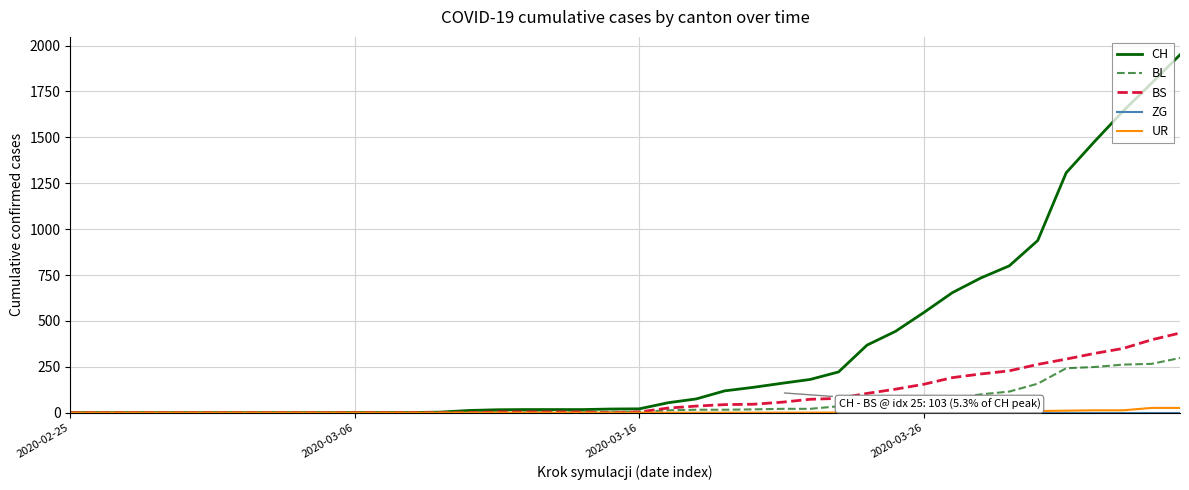

Which series has the widest spread of values?

CH